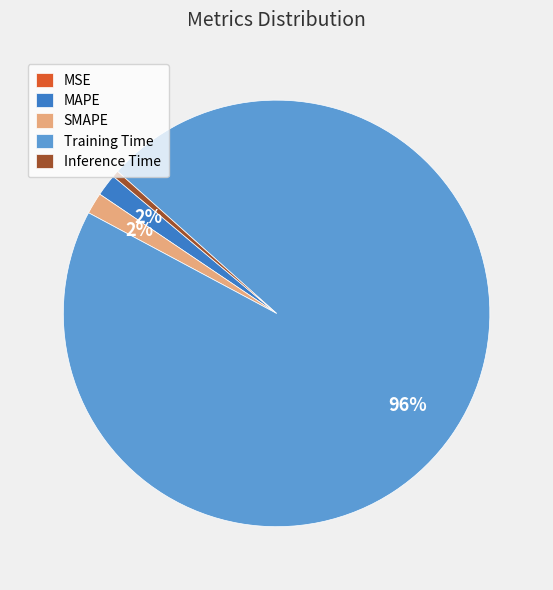

True or false: Training Time accounts for 89% of the total.

False